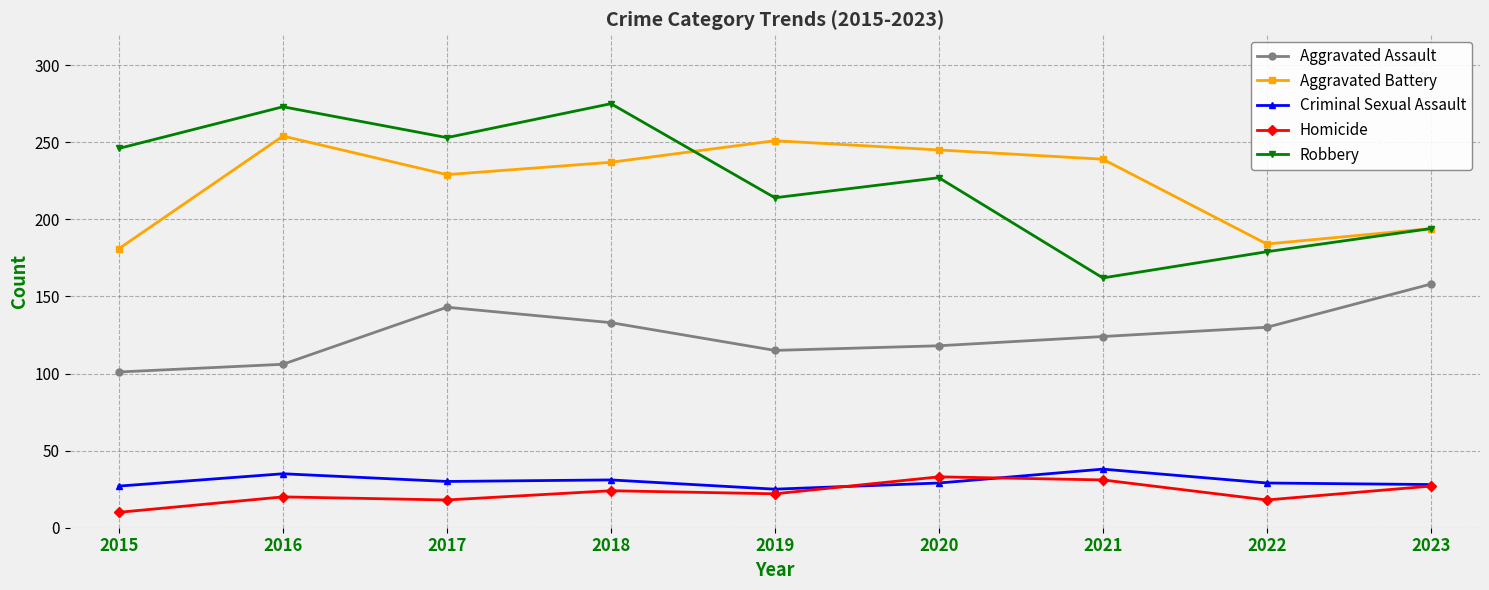

True or false: Robbery and Criminal Sexual Assault cross at least once.

False